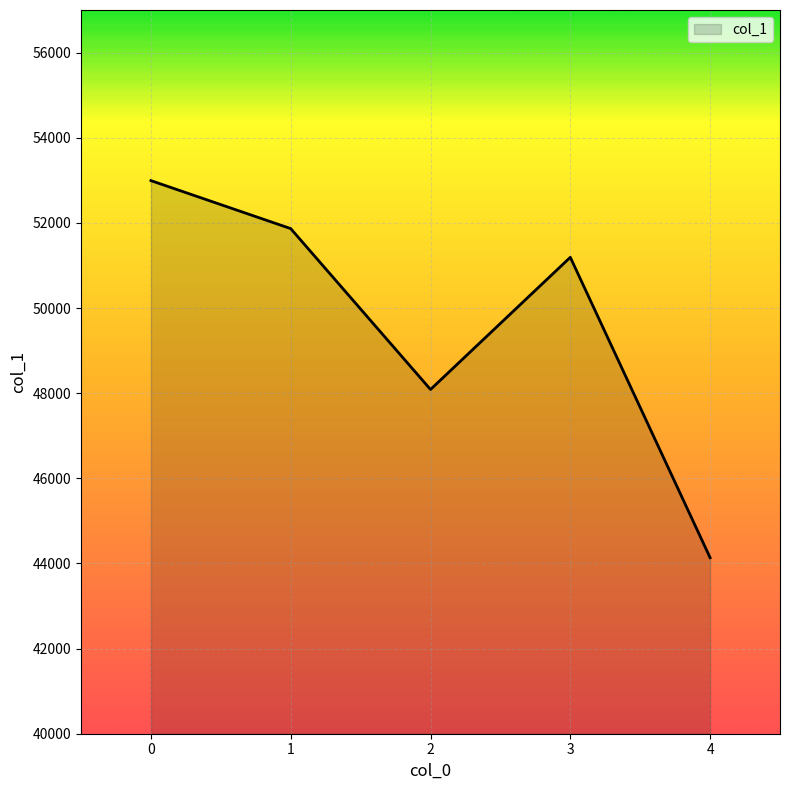

Does the chart have visible grid lines?

Yes